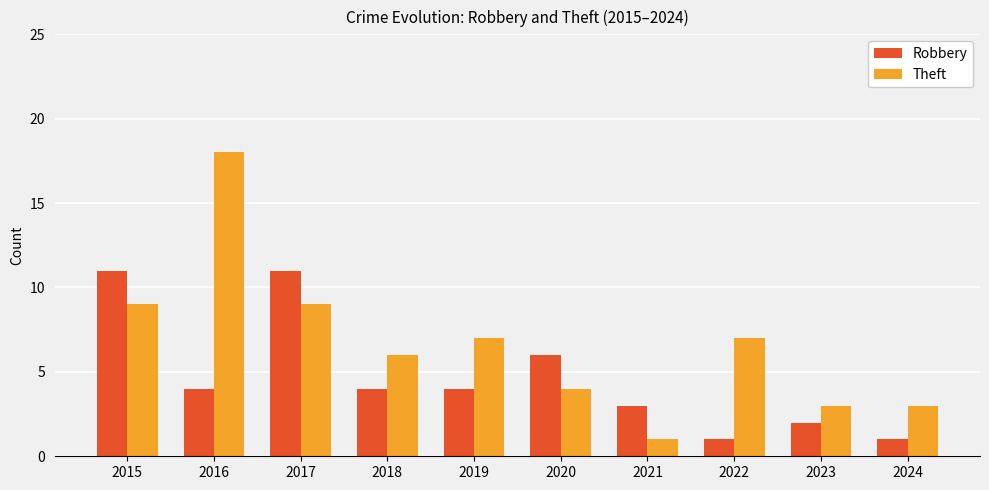

Reading left to right, transcribe all the data shown in this chart.

Robbery: 2015=11	2016=4	2017=11	2018=4	2019=4	2020=6	2021=3	2022=1	2023=2	2024=1
Theft: 2015=9	2016=18	2017=9	2018=6	2019=7	2020=4	2021=1	2022=7	2023=3	2024=3